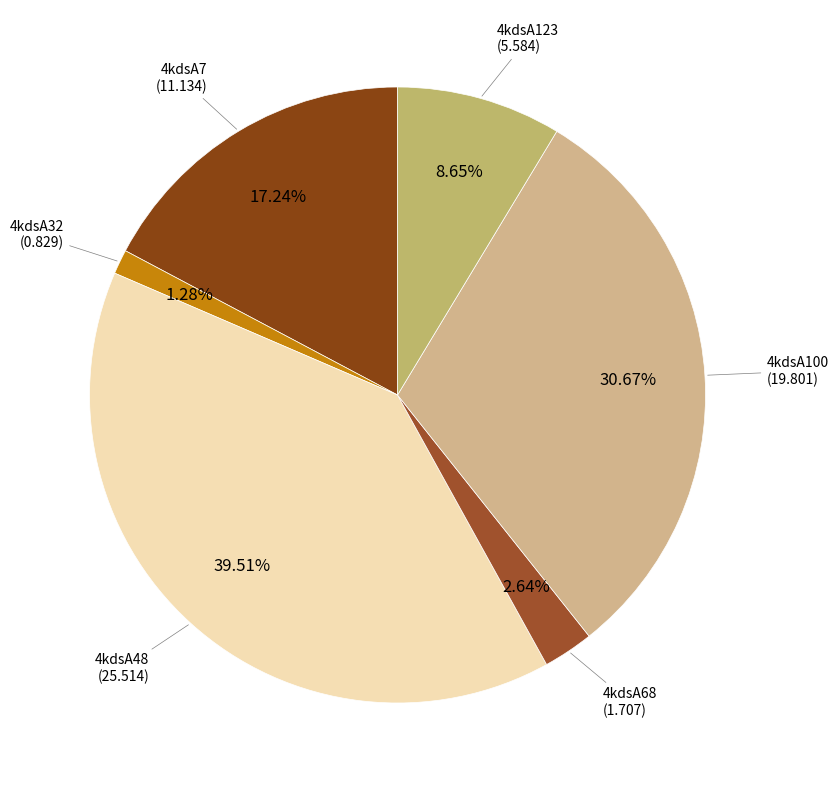

To the nearest percent, what is the difference between the largest and smallest slice percentages?

38%